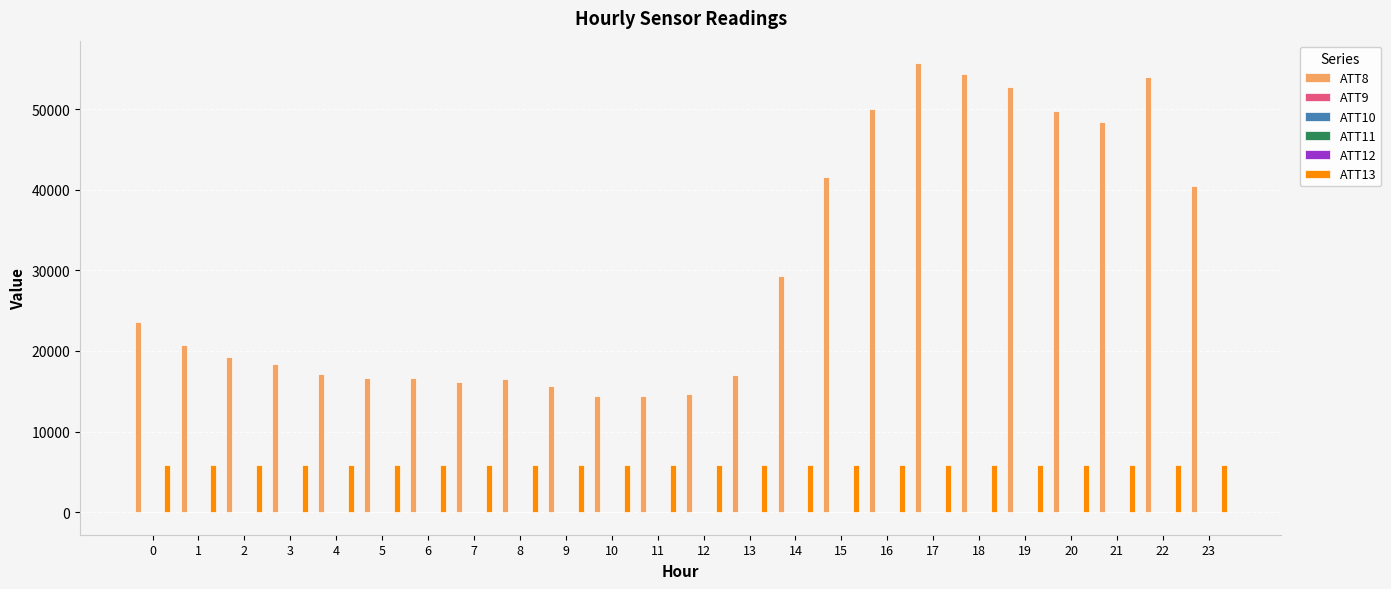

The value of ATT13 at 1 is 9865.3. True or false?

False